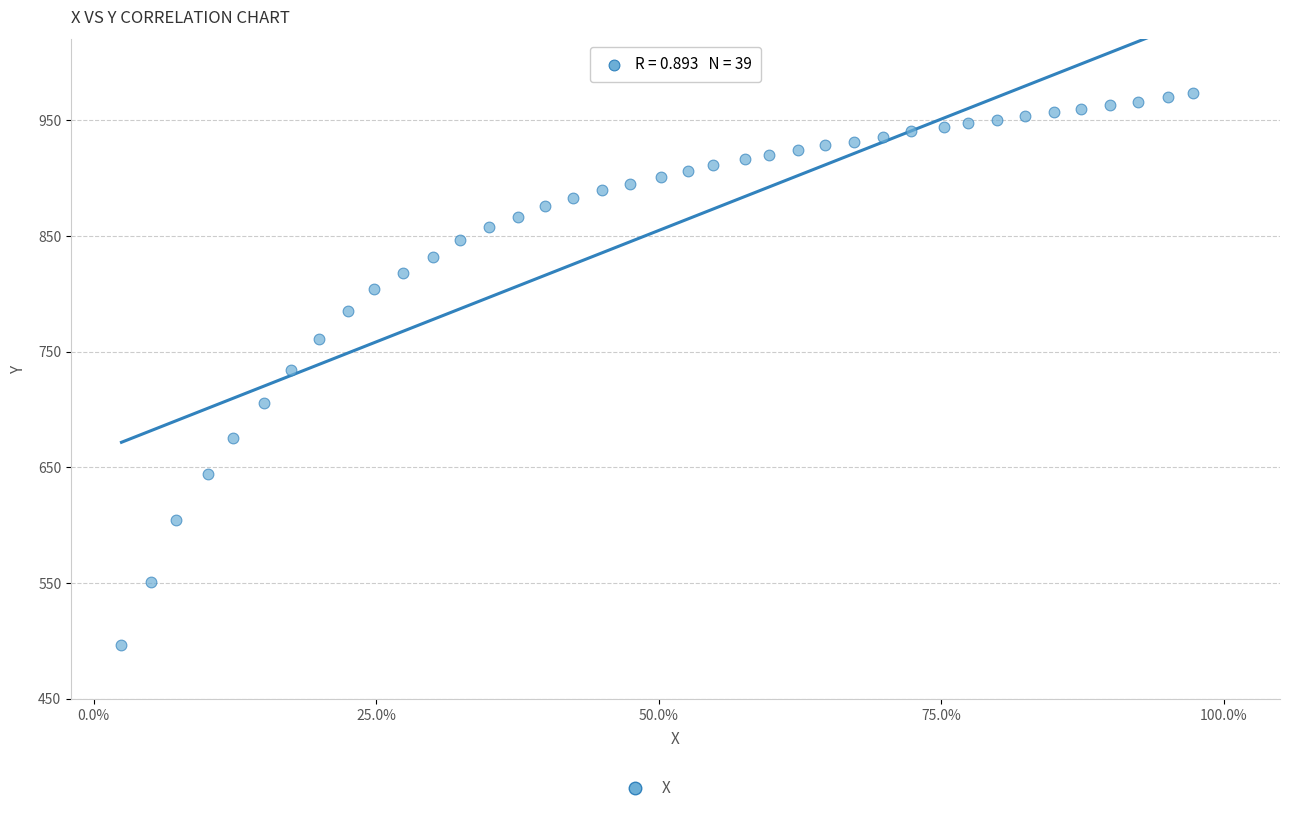

What is the range of X values (max minus min)?

0.9